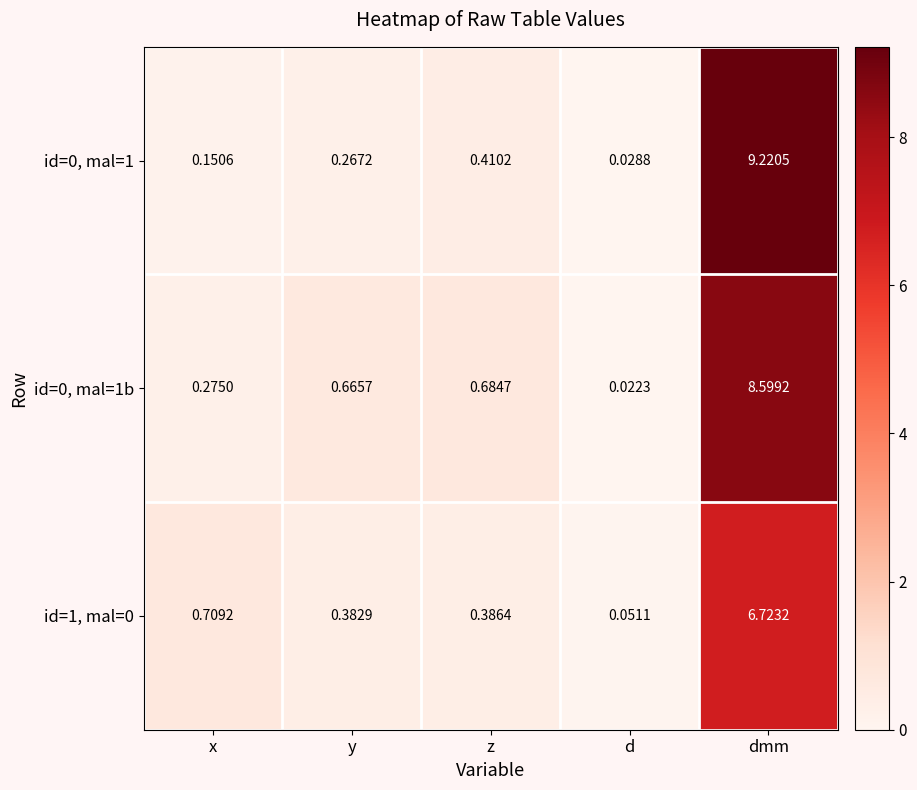

Which label corresponds to the largest value in the chart?

dmm